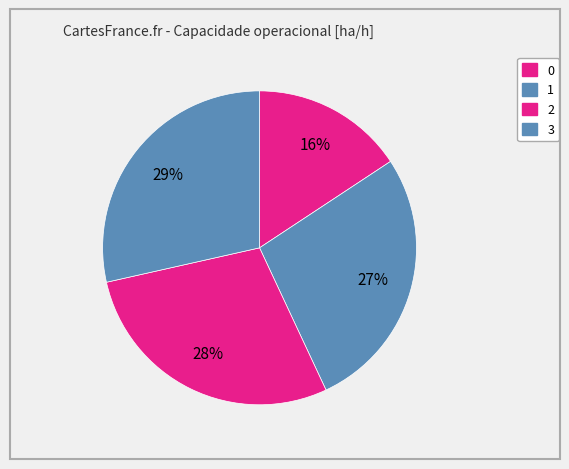

To the nearest percent, what is the average slice percentage?

25%